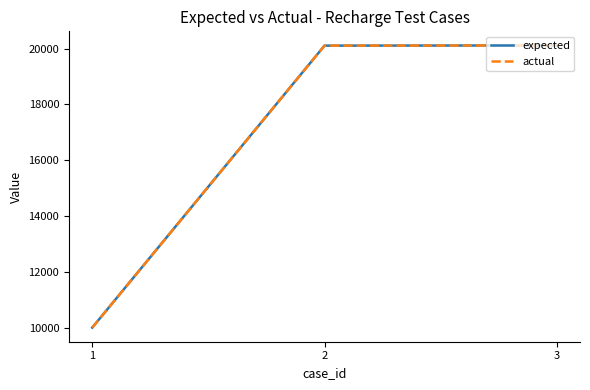

What is the difference between the actual values at 2 and 1?

10108